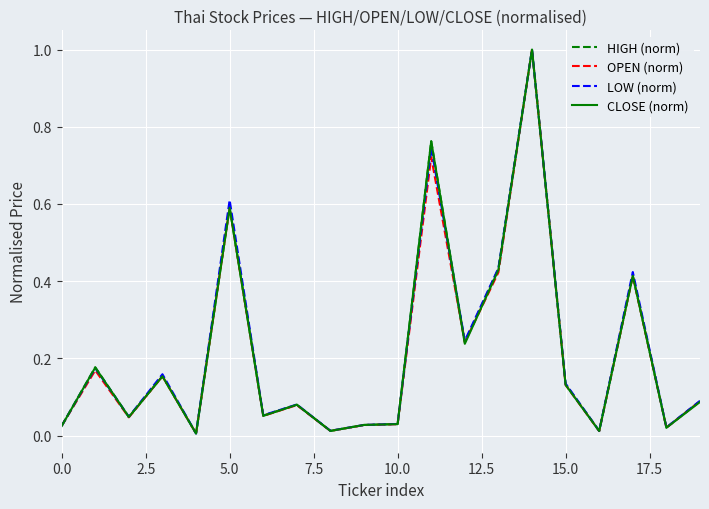

What is the highest value of the OPEN (norm) series?

1.0